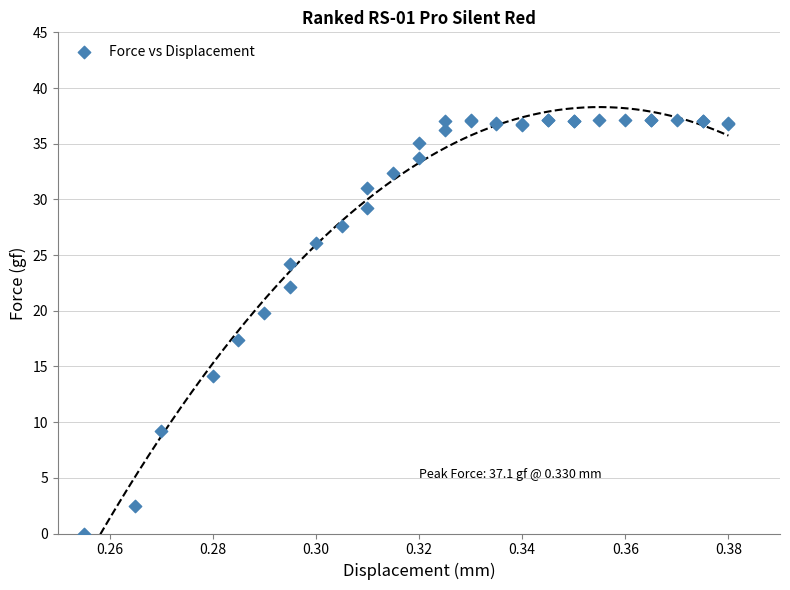

What Y value in the scatter plot is closest to 18?

17.4